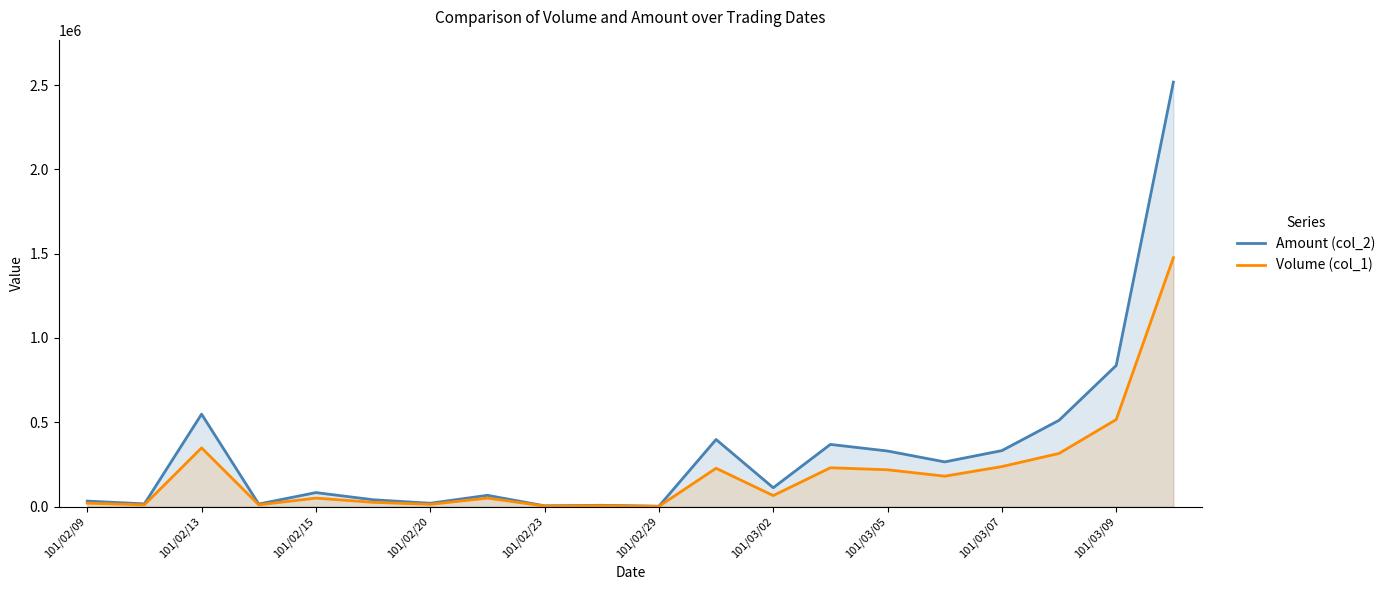

What is the greatest value displayed?

2517400